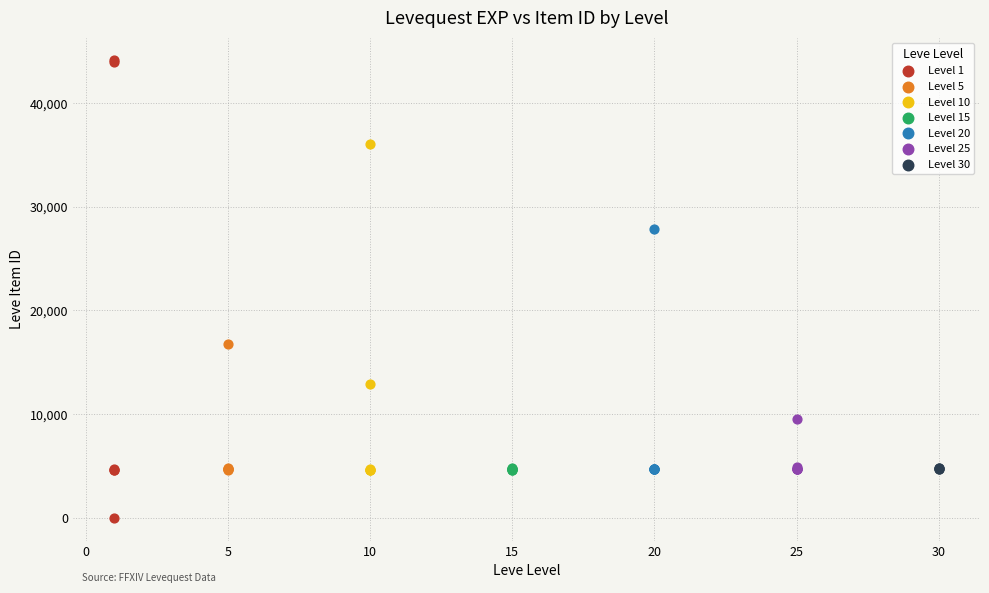

Which series has the widest spread of Y values?

Level 1